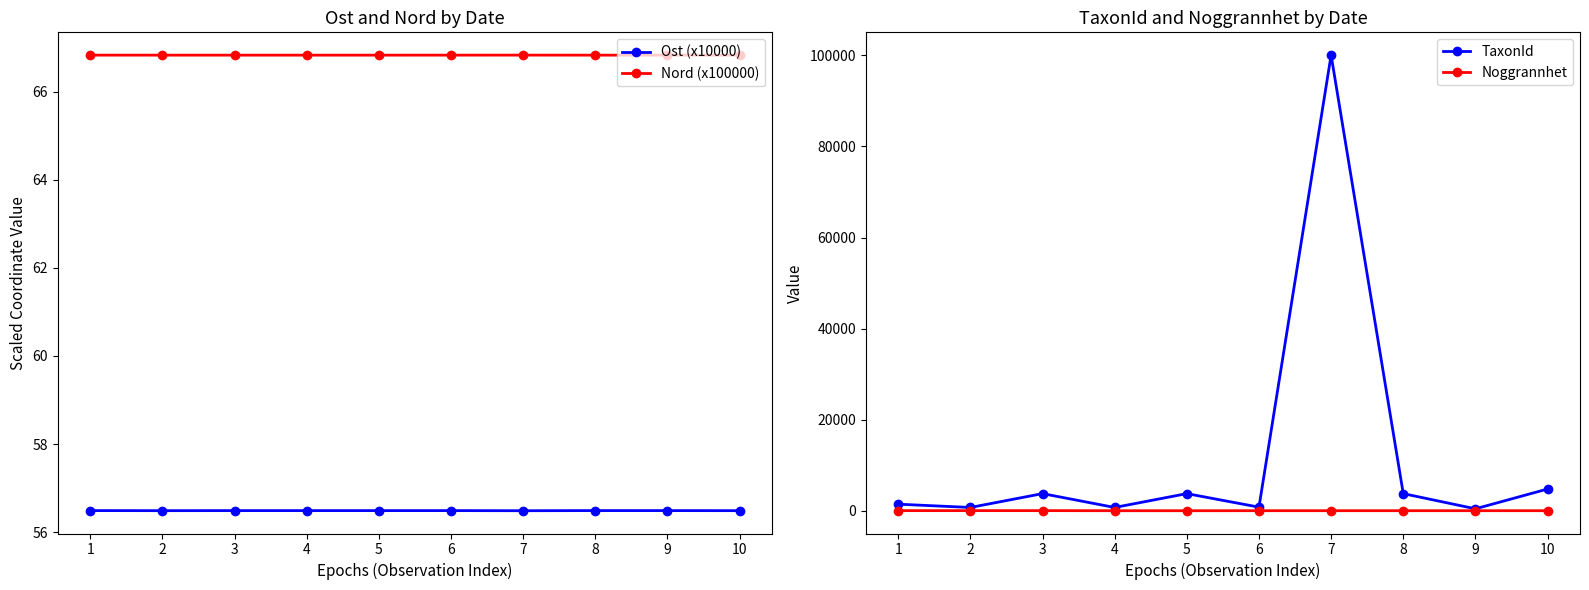

The Nord (x100000) series shows 98.0 at 2. True or false?

False